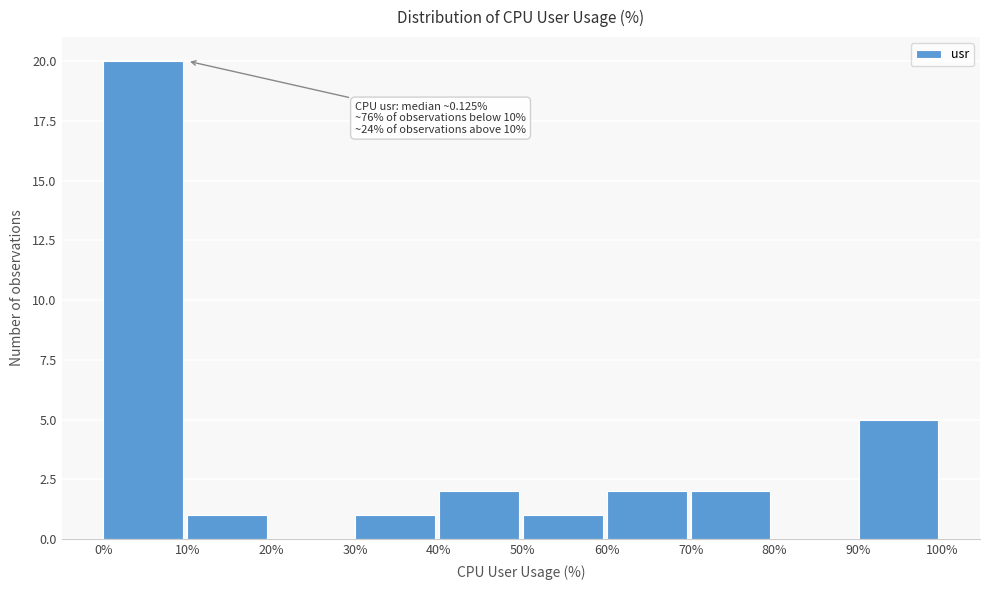

Over which range of the x-axis is the bar tallest?

0% to 10%